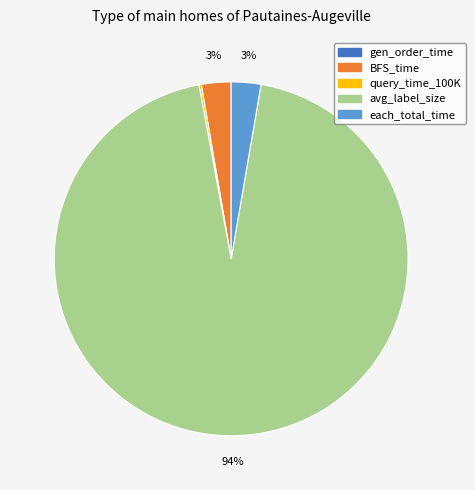

To the nearest percent, what is the average slice percentage?

20%